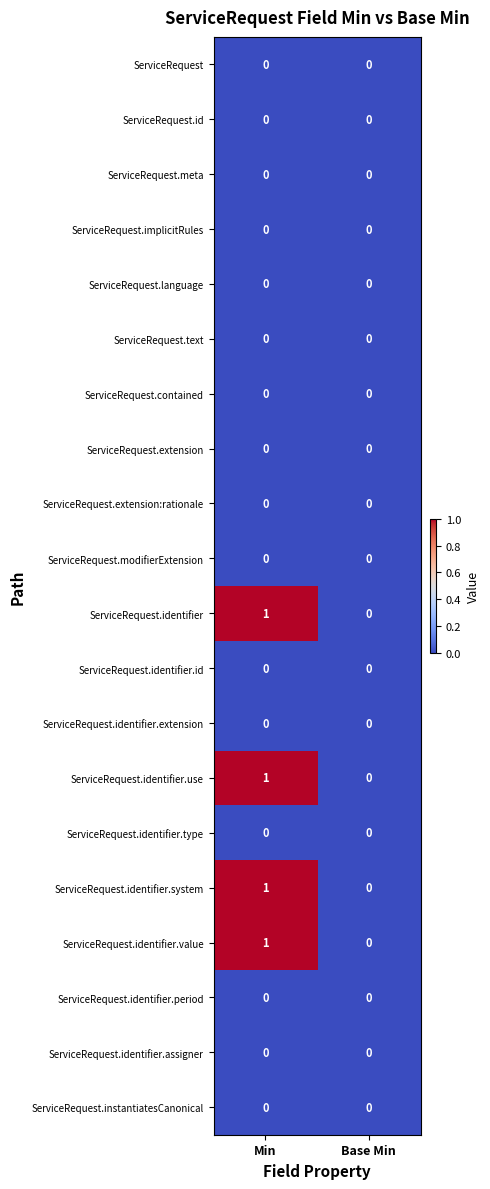

The value of ServiceRequest.identifier.value at Min is 1. True or false?

True